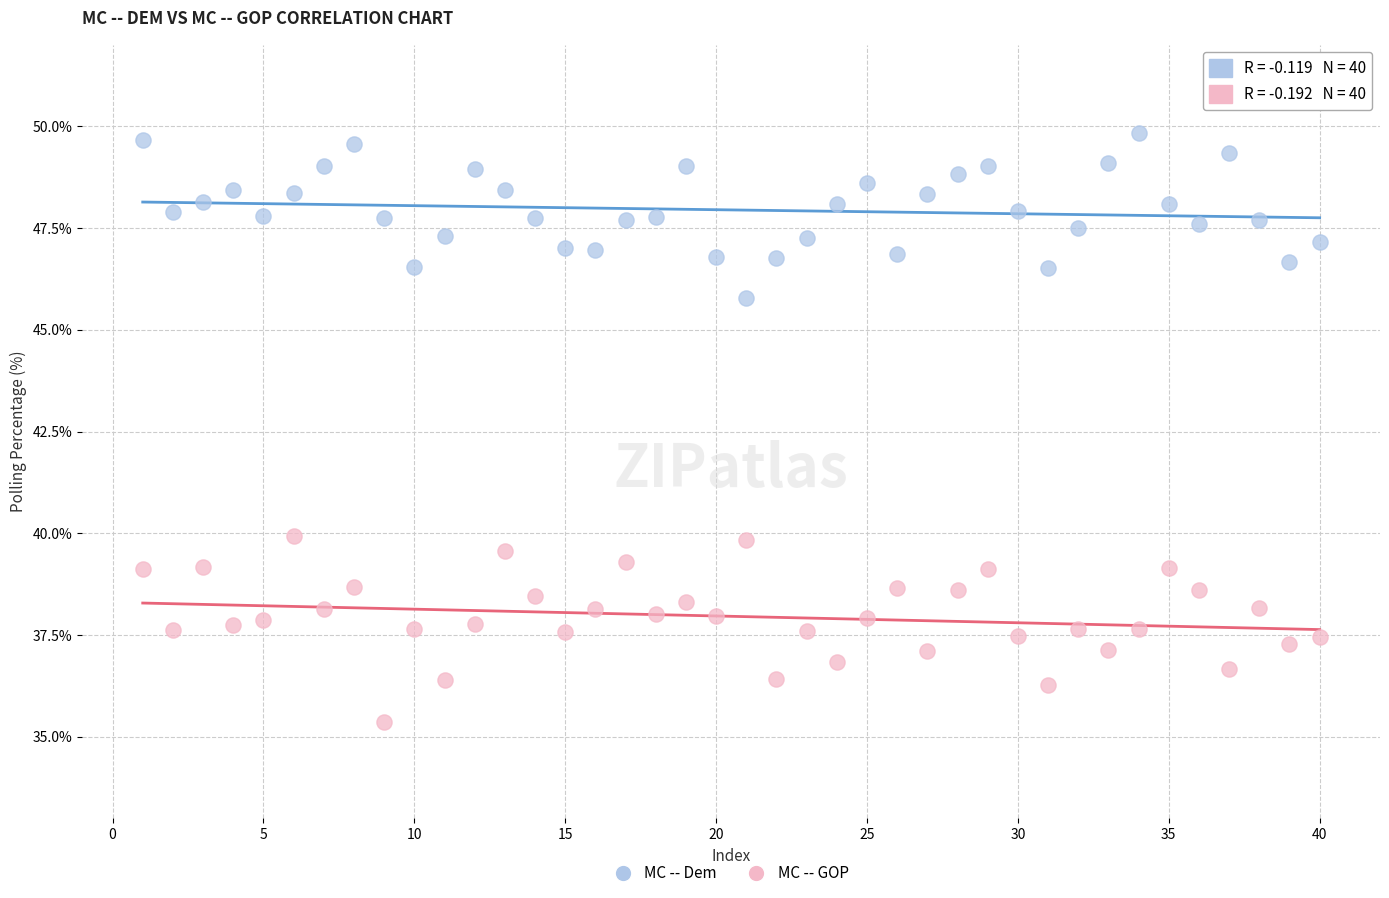

Across all data points, what is the range of Y values (max minus min)?

14.5